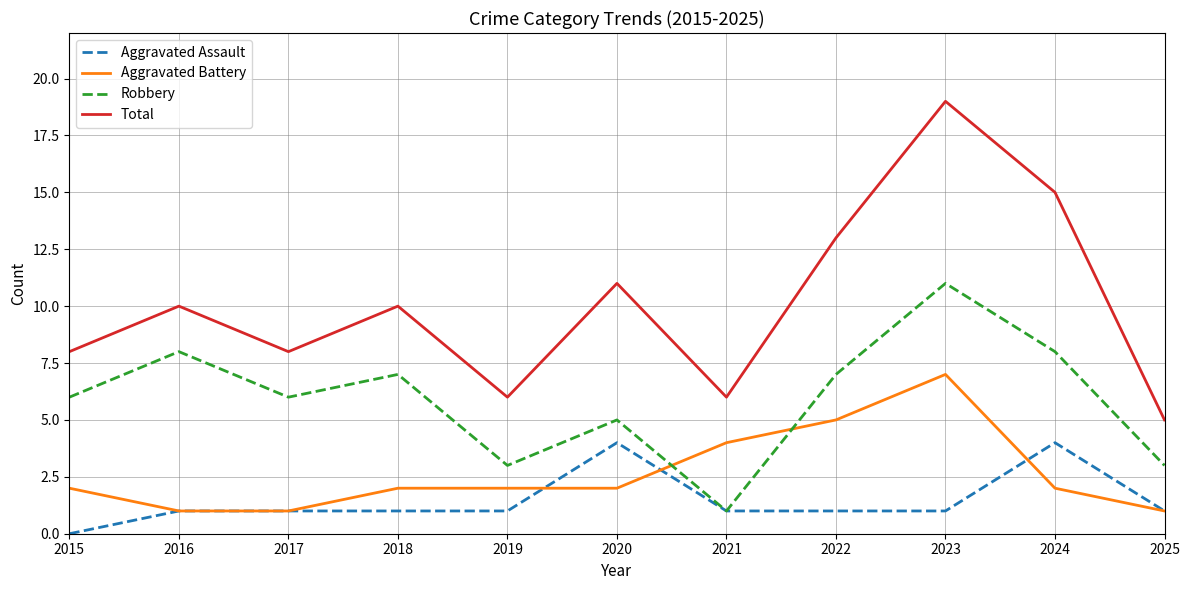

How many Aggravated Assault values are between 1 and 2?

8